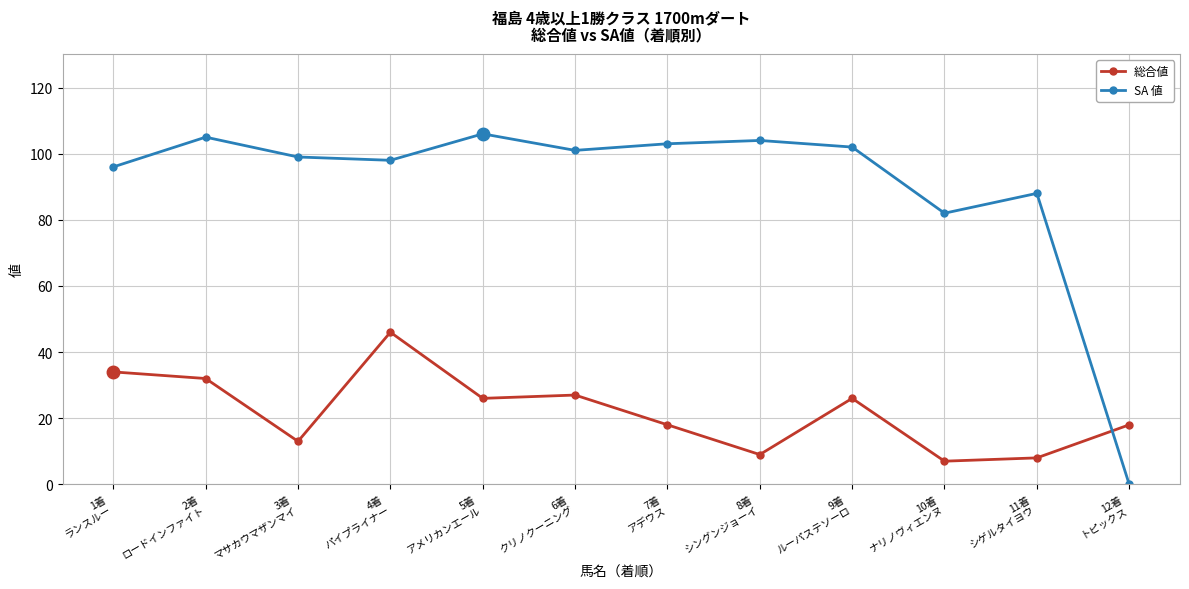

Between which two adjacent categories do SA 値 and 総合値 first intersect?

11着
シゲルタイヨウ and 12着
トピックス